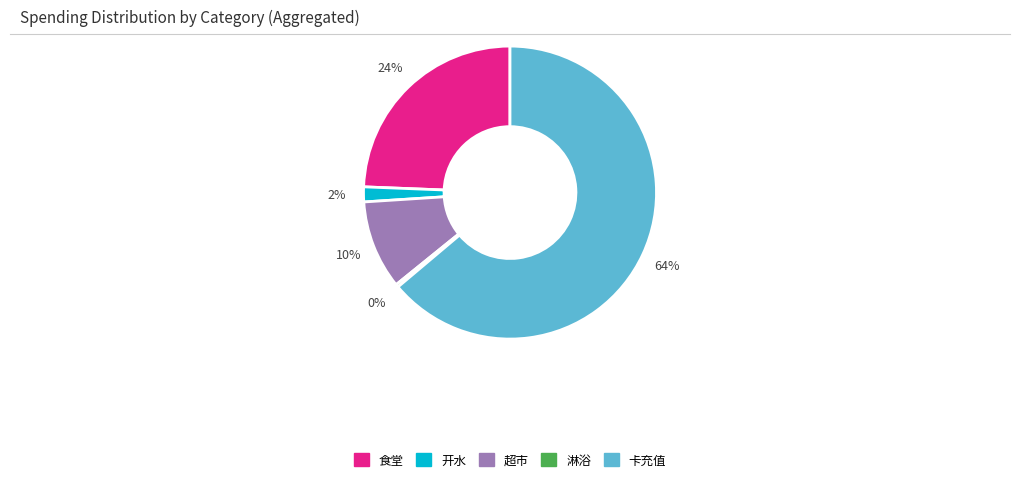

Is the sum of 超市 and 开水 greater than half?

No